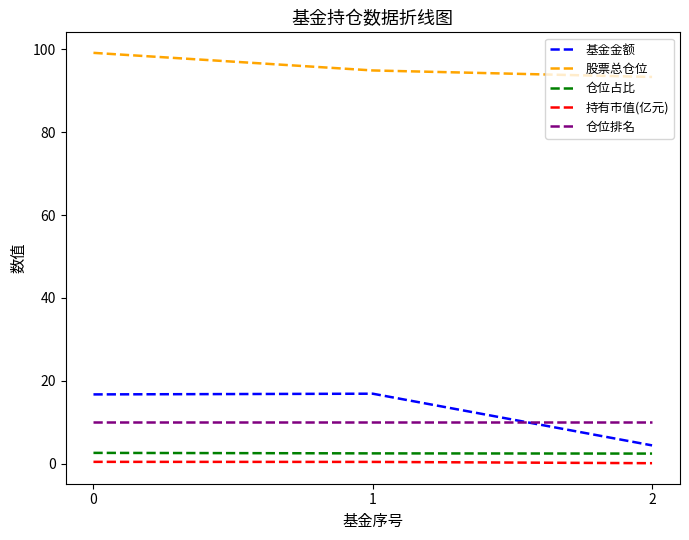

Is it true that 仓位占比 equals 2.6 at 0?

True